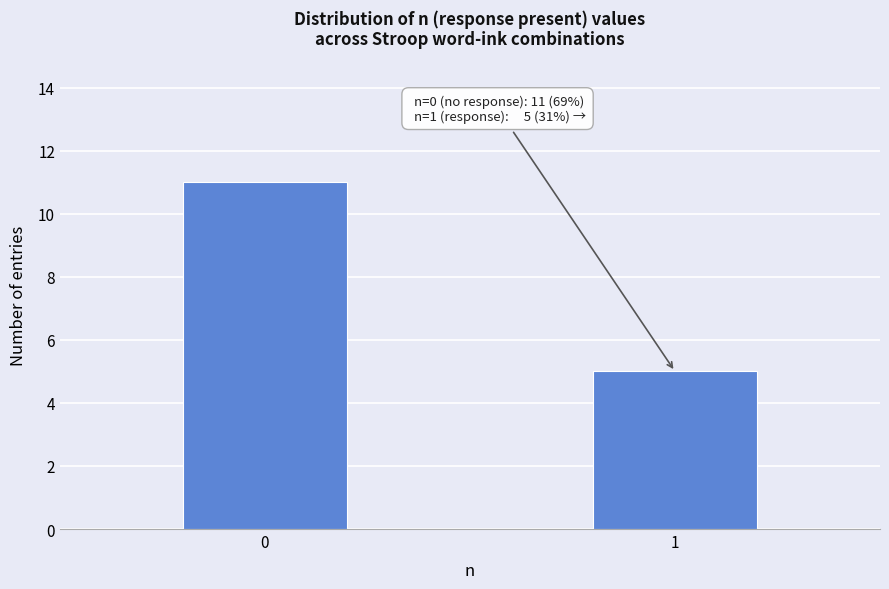

Reading left to right, transcribe all the data shown in this chart.

11	5